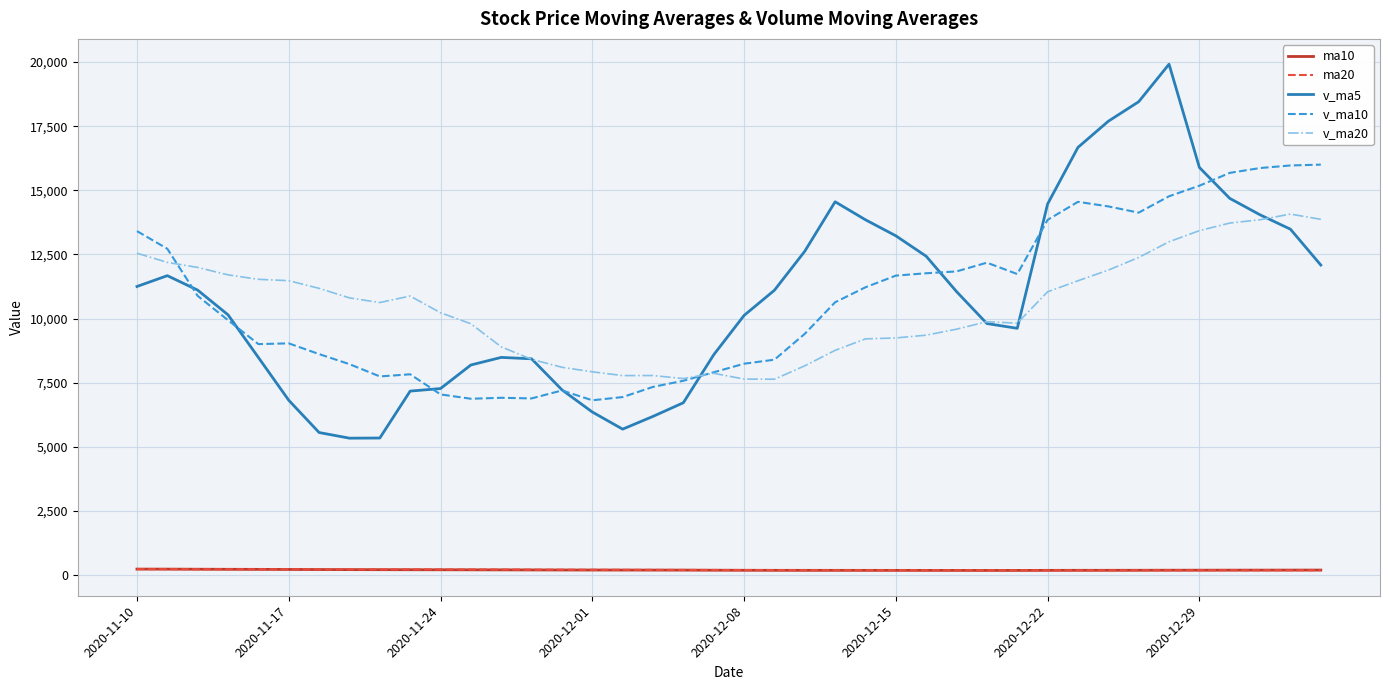

Which series has the widest spread of values?

v_ma5